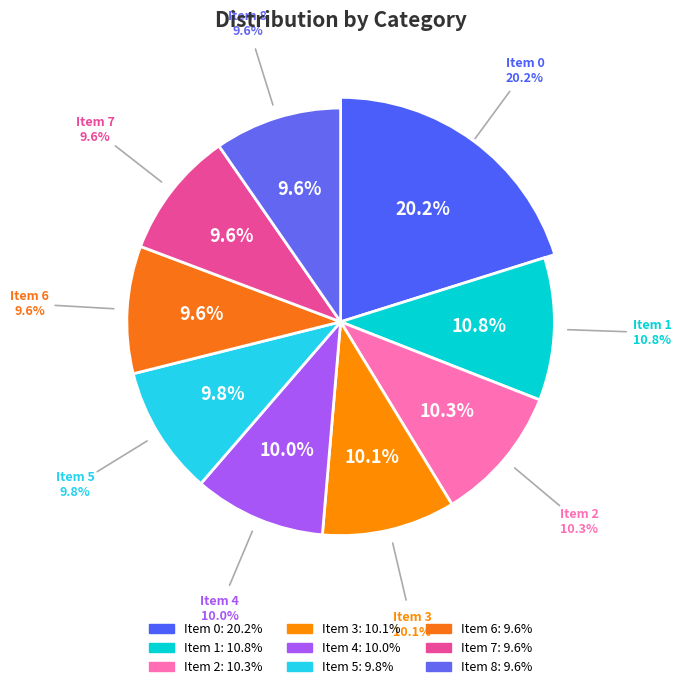

Combined, what portion of the pie is 1 and 0?

30.9%